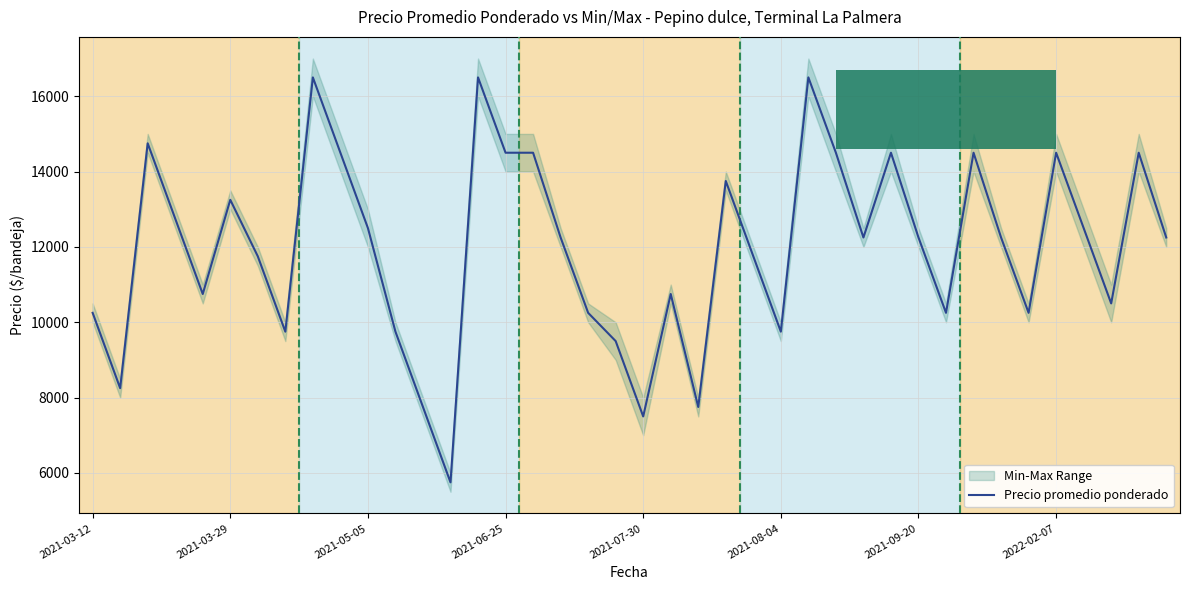

What position from the right is 2021-06-25?

25